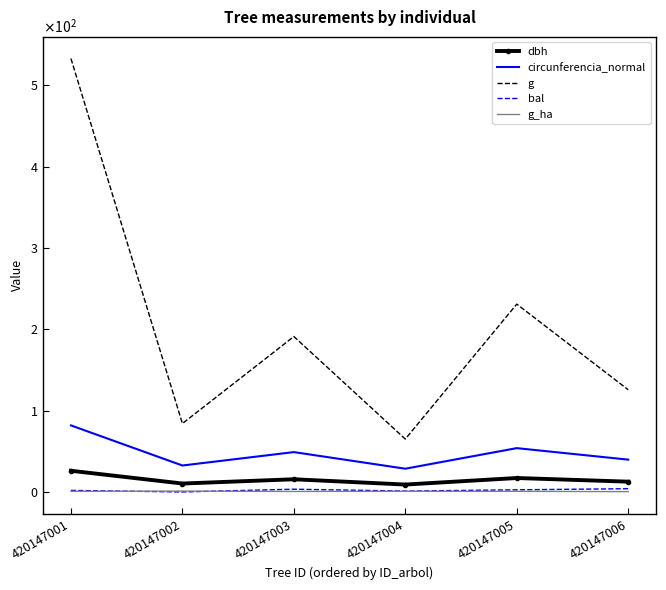

Reading left to right, transcribe all the data shown in this chart.

dbh: 26.1	10.3	15.6	9.1	17.1	12.7
circunferencia_normal: 81.8	32.5	49.0	28.6	53.9	39.7
g: 533.0	84.1	191.1	65.0	231.0	125.7
bal: 1.9	0.0	3.4	1.1	2.6	4.0
g_ha: 0.8	1.1	0.6	0.8	0.7	0.4